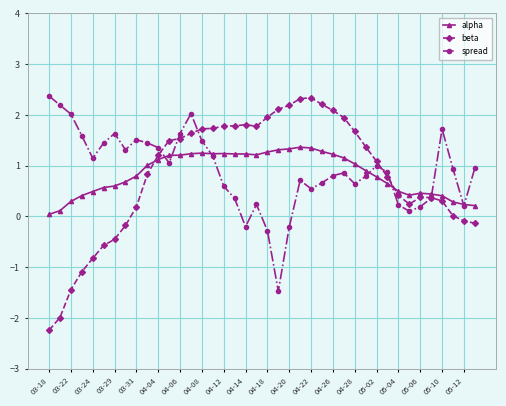

After their last crossing, which series has the higher values: beta or alpha?

alpha